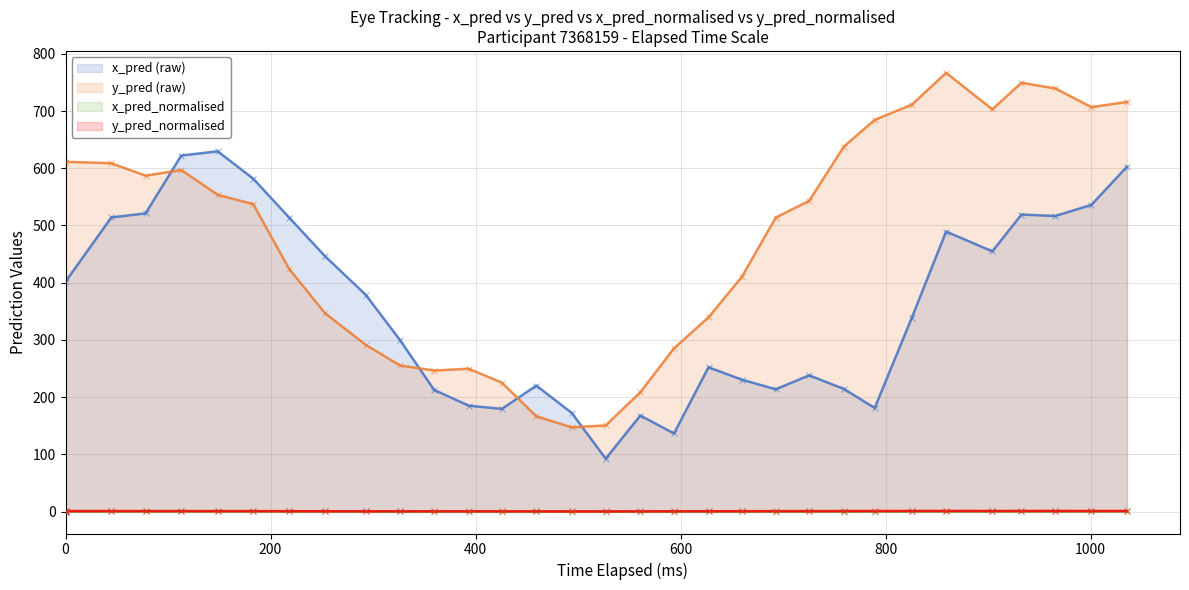

Is the value of y_pred_normalised at 16 greater than the value of y_pred at 400?

No